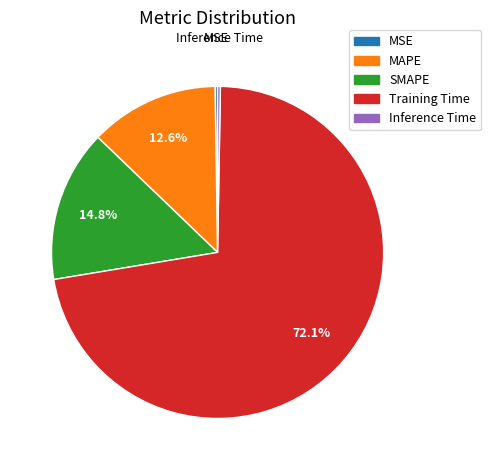

What portion of the pie excludes Training Time?

27.9%